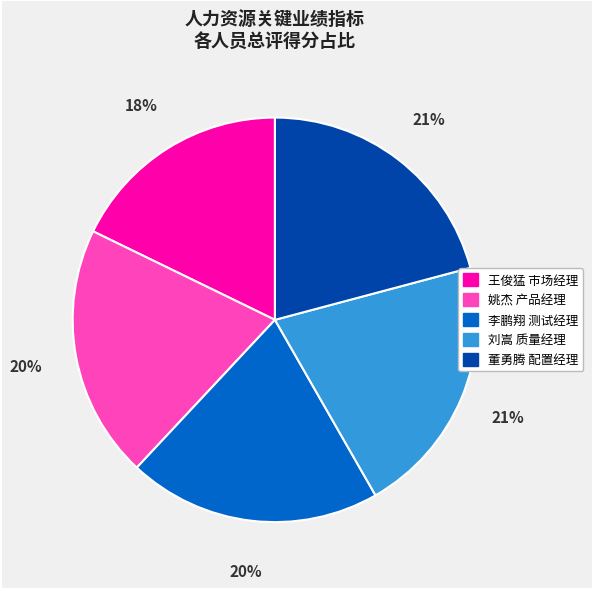

To the nearest percent, what portion does 刘嵩 质量经理 represent?

21%